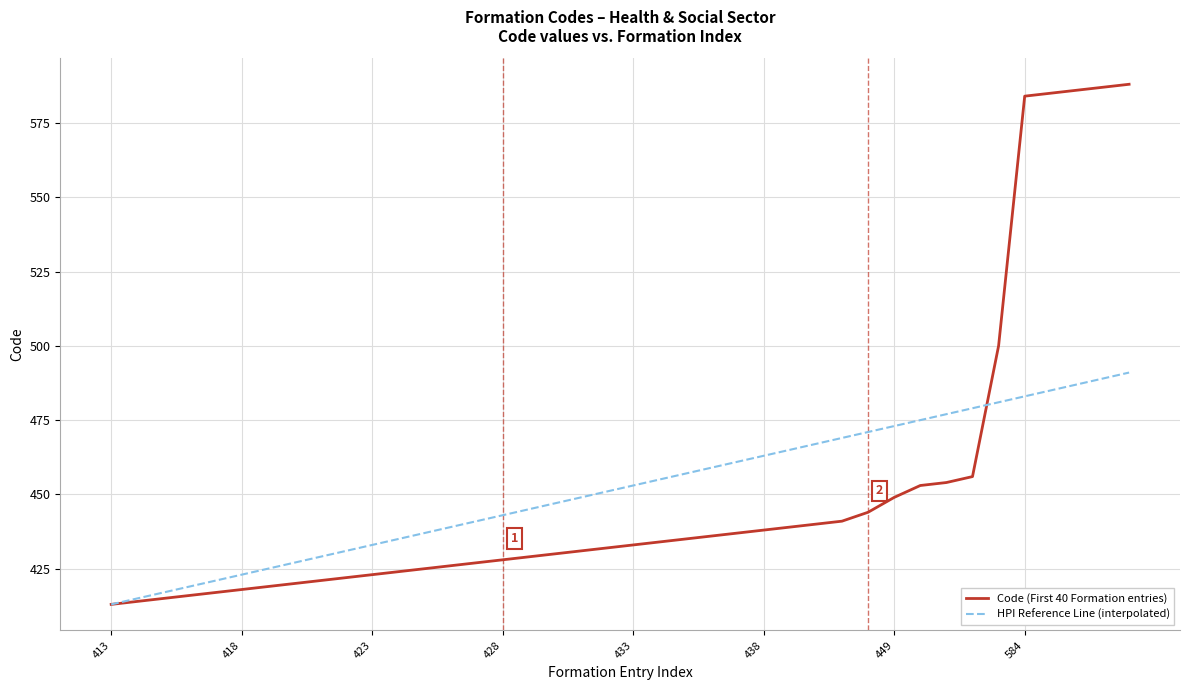

True or false: Code (First 40 Formation entries) and HPI Reference Line (interpolated) cross at least once.

True